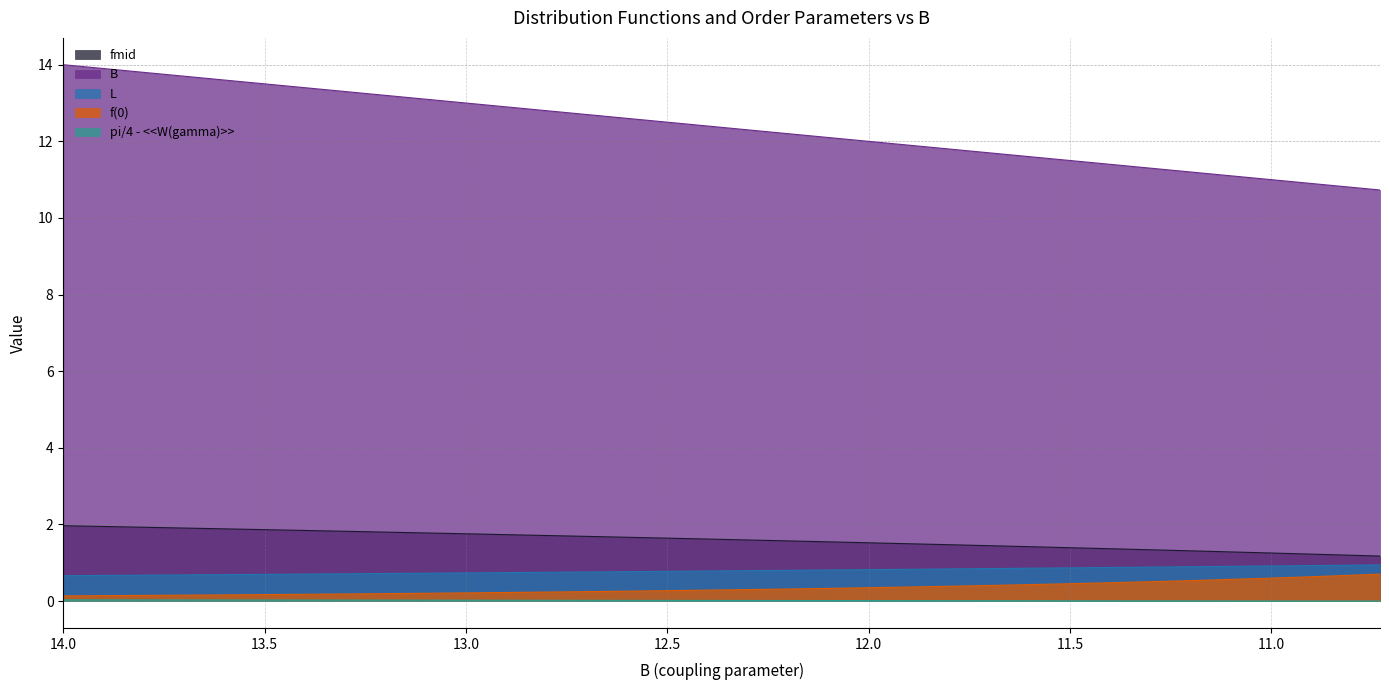

List the series in order of their peak value, lowest first.

pi/4 - <<W(gamma)>>, f(0), L, fmid, B